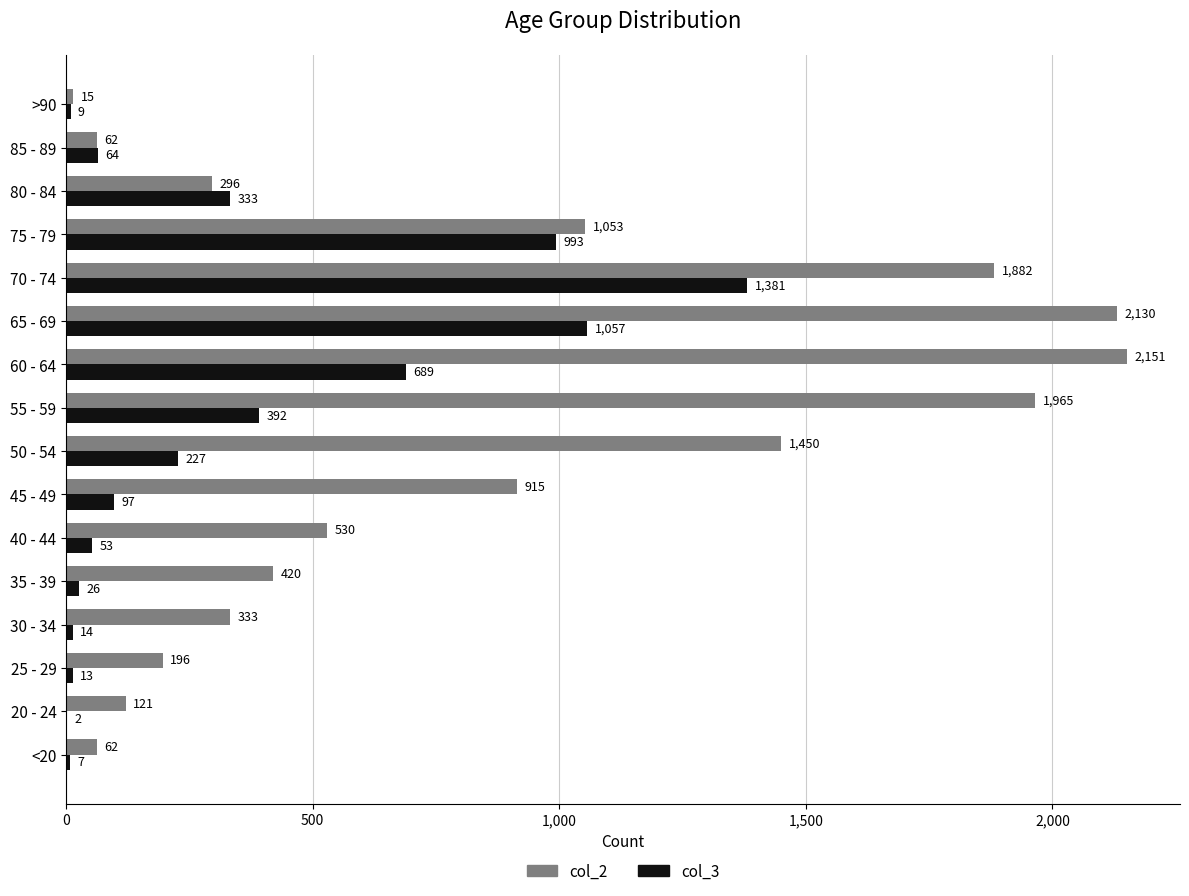

What is the average value of the col_3 series?

335